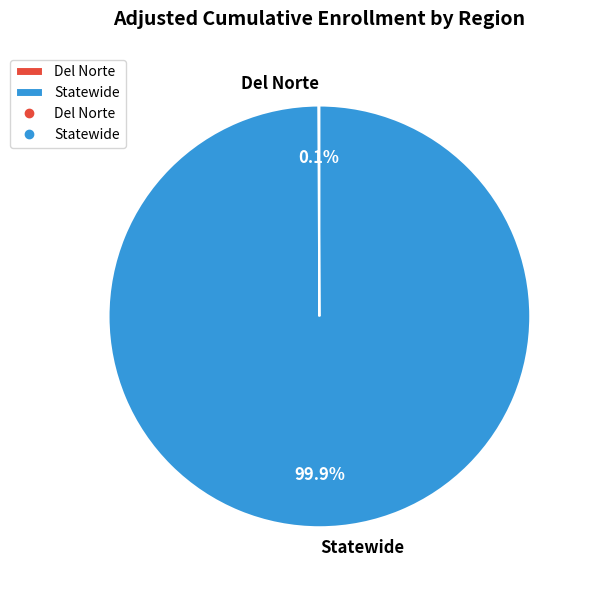

What is the largest slice in the pie chart?

Statewide